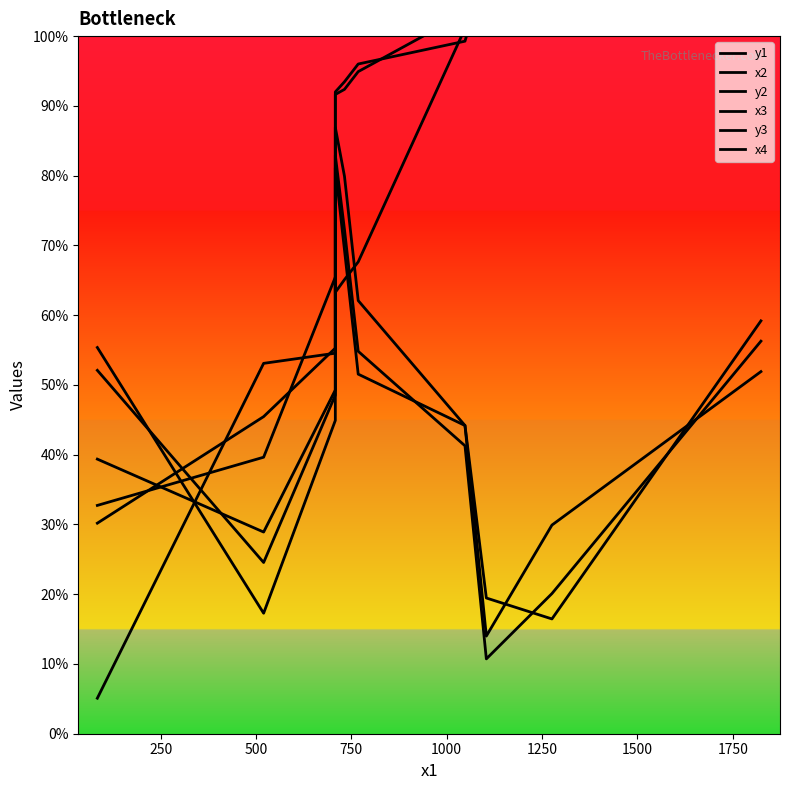

Does the chart display data point markers on the line(s)?

No